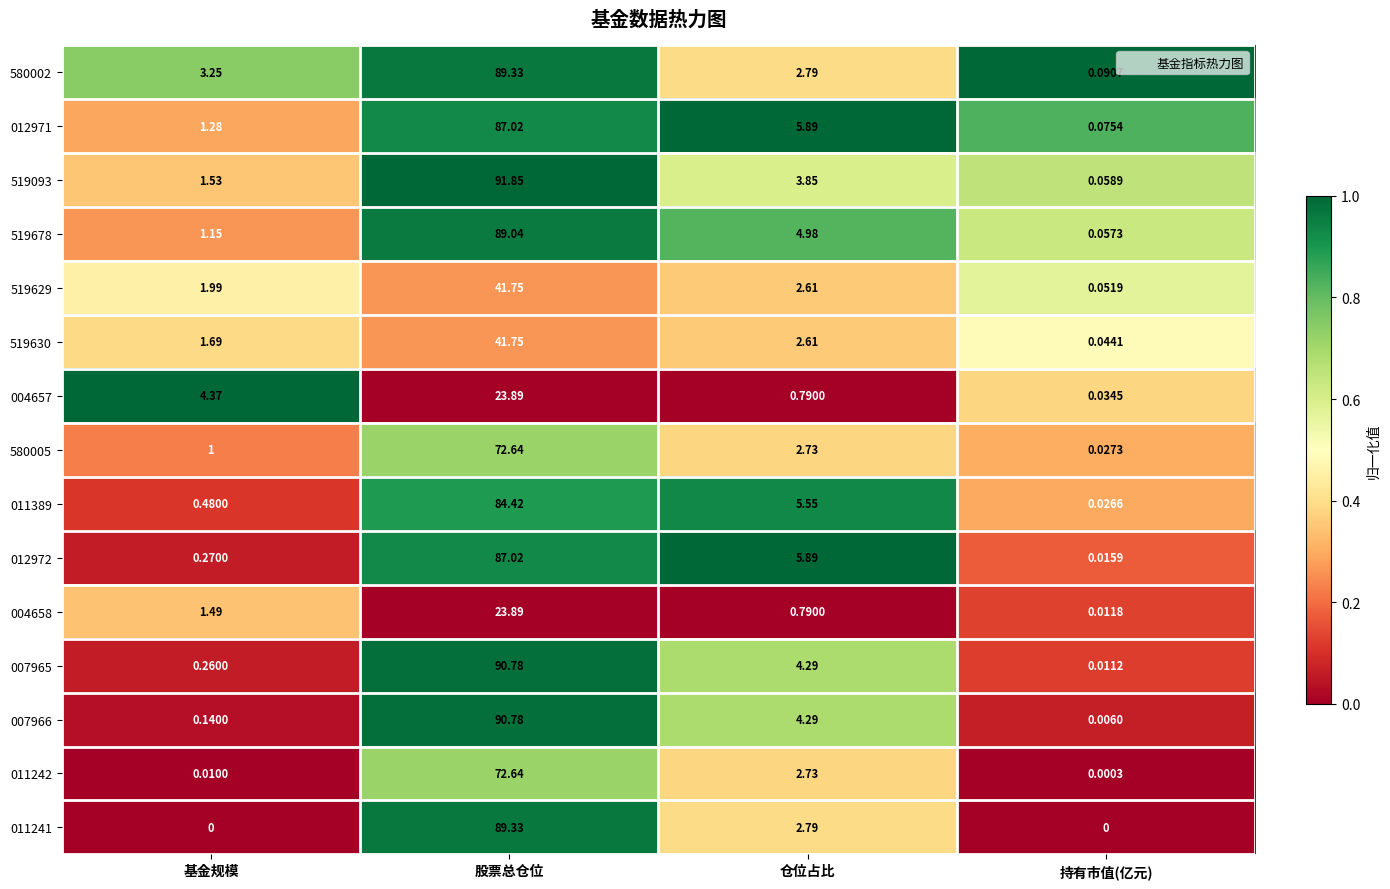

At which category is the sum across all series the highest?

股票总仓位